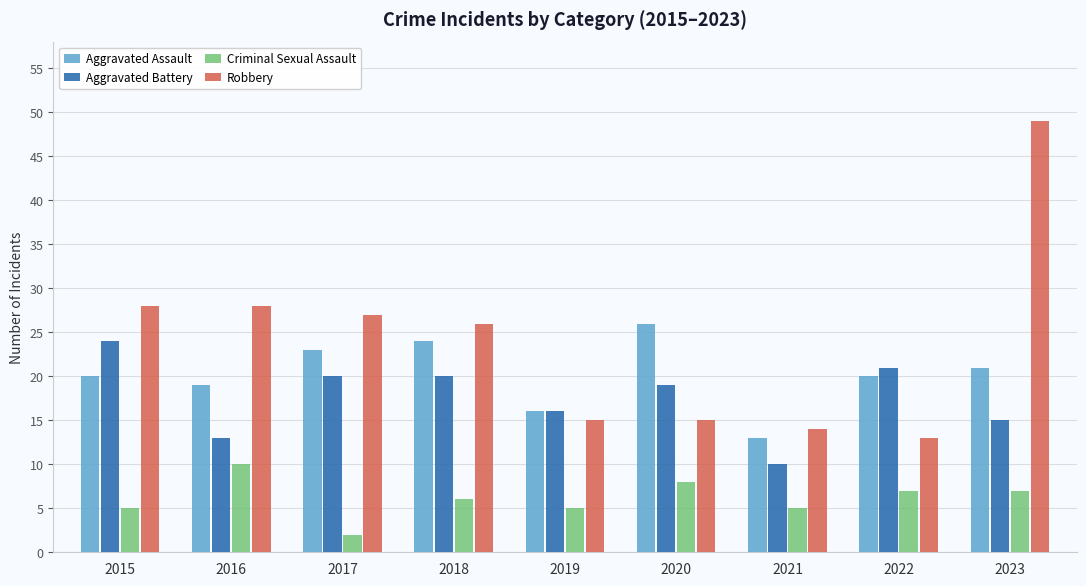

Reading left to right, list all the values displayed in this chart.

Aggravated Assault: 2015=20	2016=19	2017=23	2018=24	2019=16	2020=26	2021=13	2022=20	2023=21
Aggravated Battery: 2015=24	2016=13	2017=20	2018=20	2019=16	2020=19	2021=10	2022=21	2023=15
Criminal Sexual Assault: 2015=5	2016=10	2017=2	2018=6	2019=5	2020=8	2021=5	2022=7	2023=7
Robbery: 2015=28	2016=28	2017=27	2018=26	2019=15	2020=15	2021=14	2022=13	2023=49